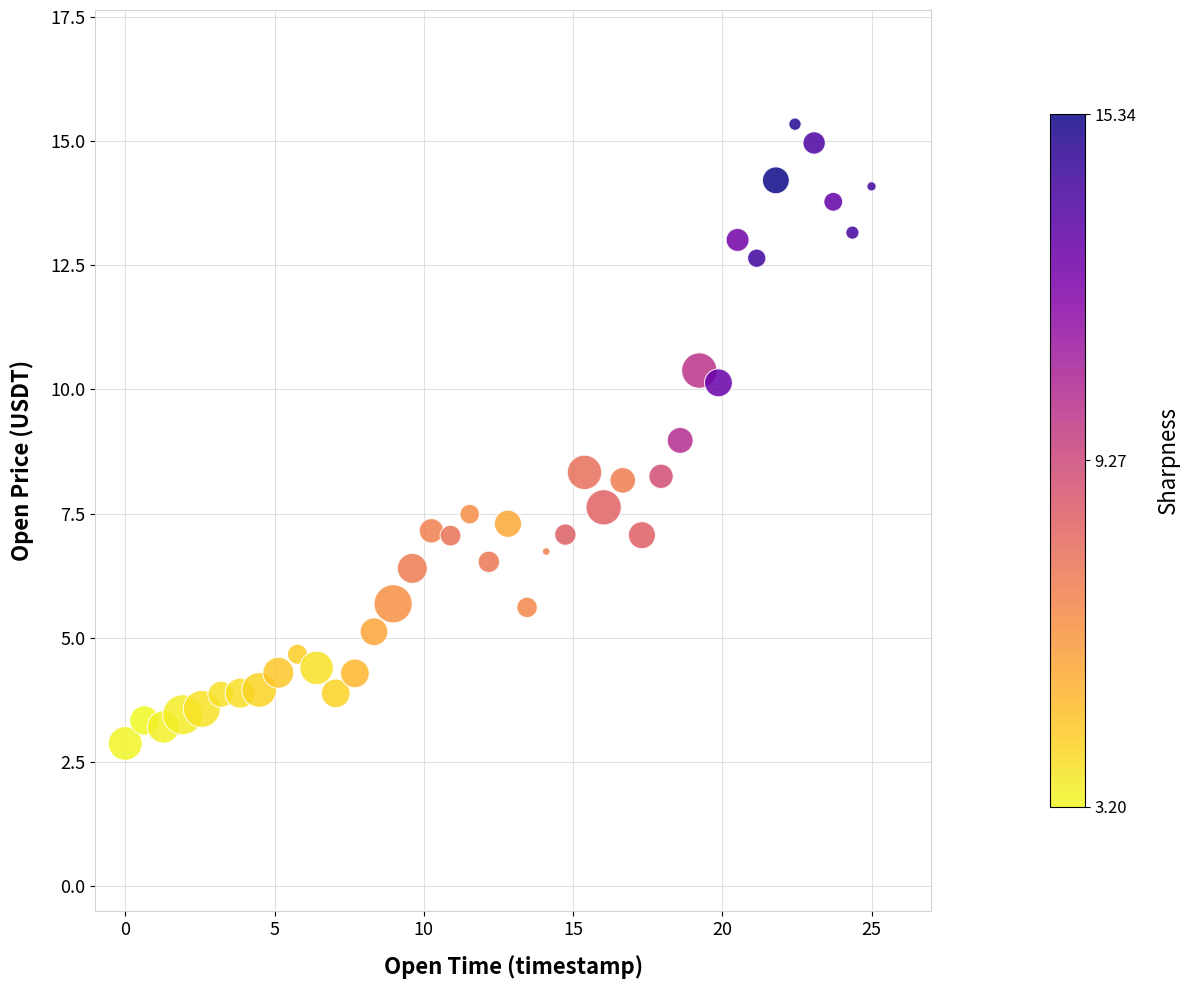

What is the range of X values (max minus min)?

25.0